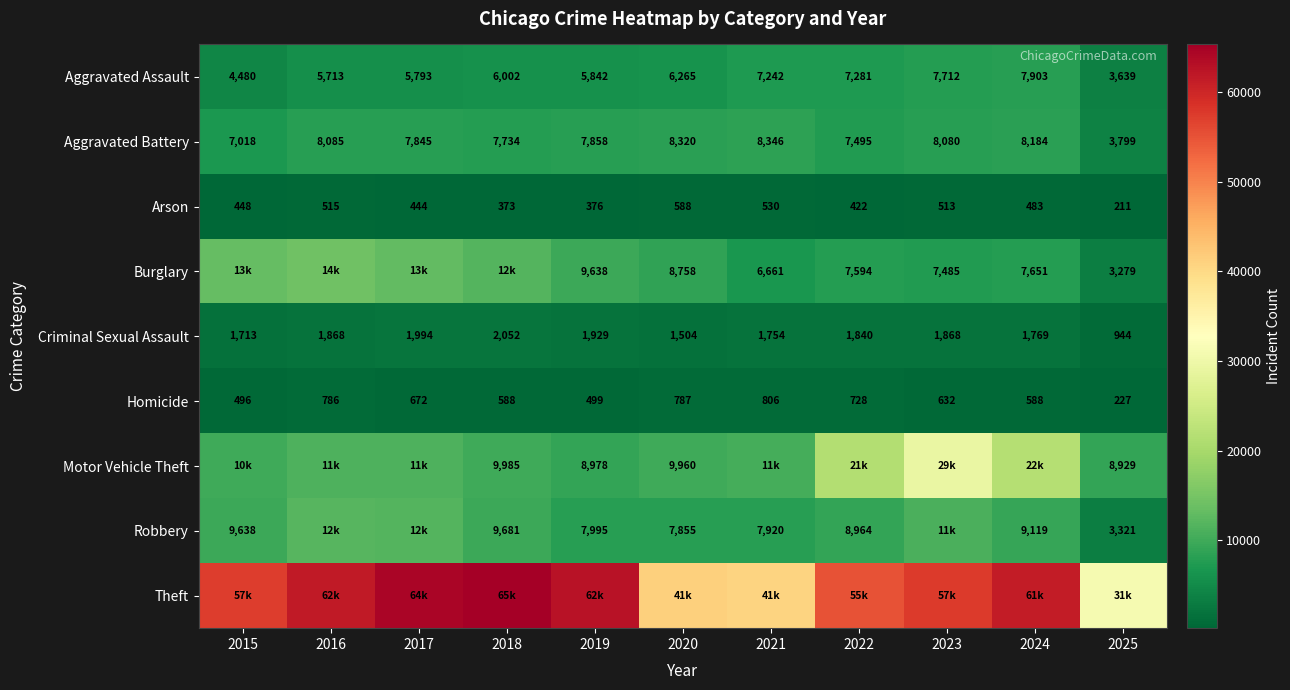

Which category has the lowest value across all series?

2025